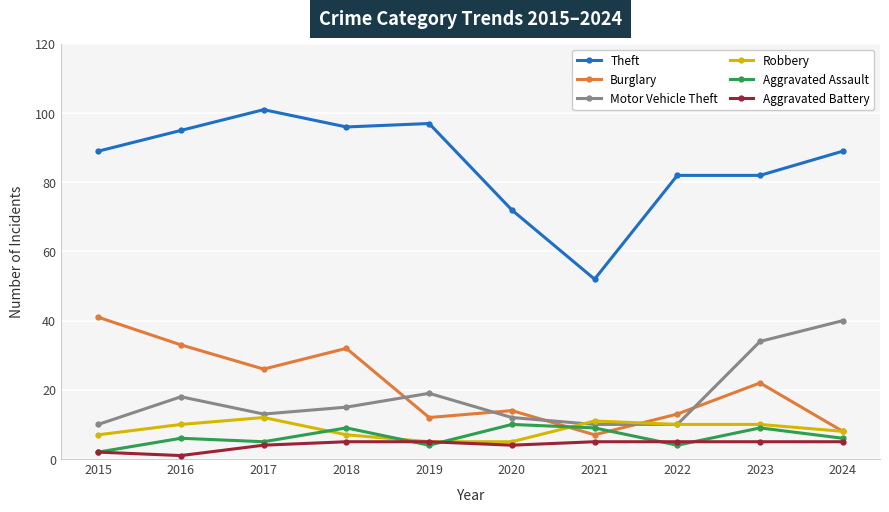

What are all the series names shown in the legend?

Theft, Burglary, Motor Vehicle Theft, Robbery, Aggravated Assault, Aggravated Battery